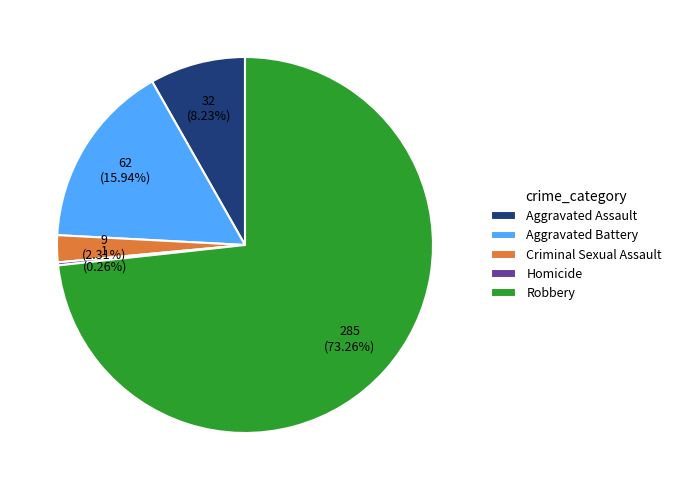

Which slice is the largest?

Robbery